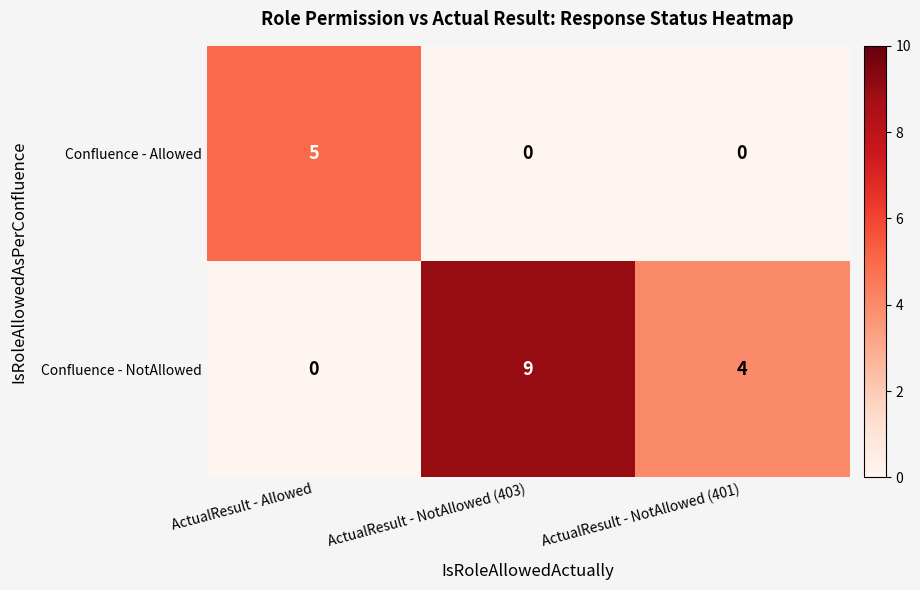

What is the spread (max minus min) of values at ActualResult - NotAllowed (401)?

4